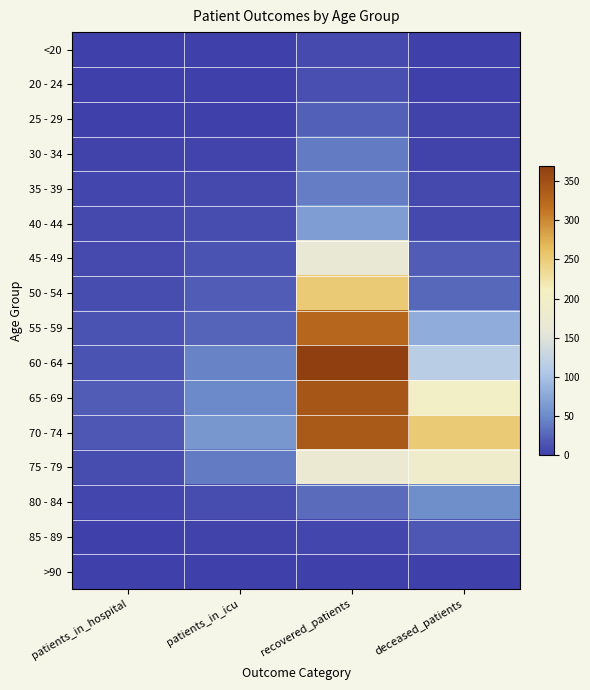

Reading left to right, what are all the values shown in this chart?

<20: patients_in_hospital=0	patients_in_icu=1	recovered_patients=8	deceased_patients=1
20 - 24: patients_in_hospital=1	patients_in_icu=1	recovered_patients=11	deceased_patients=0
25 - 29: patients_in_hospital=1	patients_in_icu=0	recovered_patients=22	deceased_patients=2
30 - 34: patients_in_hospital=2	patients_in_icu=4	recovered_patients=39	deceased_patients=2
35 - 39: patients_in_hospital=5	patients_in_icu=6	recovered_patients=41	deceased_patients=7
40 - 44: patients_in_hospital=6	patients_in_icu=9	recovered_patients=66	deceased_patients=6
45 - 49: patients_in_hospital=8	patients_in_icu=13	recovered_patients=163	deceased_patients=19
50 - 54: patients_in_hospital=9	patients_in_icu=20	recovered_patients=251	deceased_patients=27
55 - 59: patients_in_hospital=14	patients_in_icu=24	recovered_patients=325	deceased_patients=80
60 - 64: patients_in_hospital=14	patients_in_icu=45	recovered_patients=369	deceased_patients=114
65 - 69: patients_in_hospital=19	patients_in_icu=50	recovered_patients=344	deceased_patients=199
70 - 74: patients_in_hospital=17	patients_in_icu=60	recovered_patients=340	deceased_patients=251
75 - 79: patients_in_hospital=9	patients_in_icu=40	recovered_patients=171	deceased_patients=186
80 - 84: patients_in_hospital=5	patients_in_icu=10	recovered_patients=29	deceased_patients=53
85 - 89: patients_in_hospital=0	patients_in_icu=2	recovered_patients=5	deceased_patients=16
>90: patients_in_hospital=0	patients_in_icu=0	recovered_patients=0	deceased_patients=0